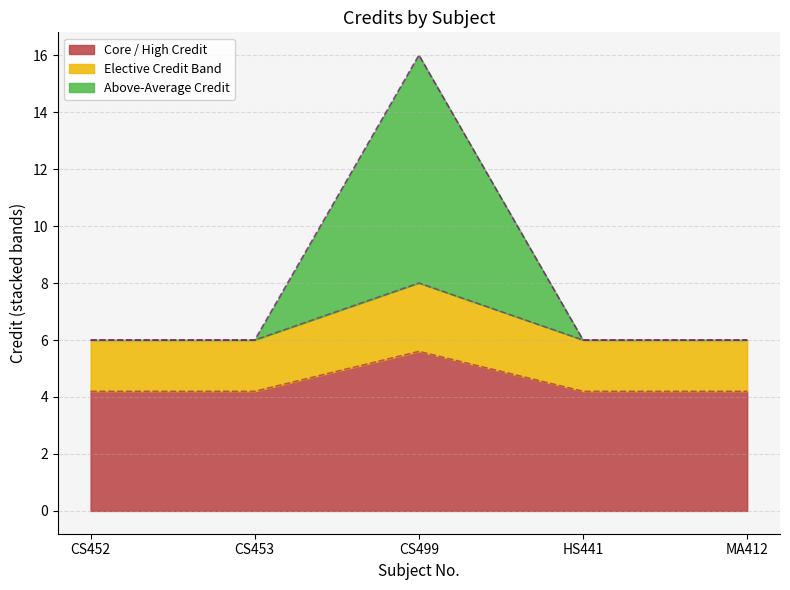

True or false: the data shows 4.0 at CS499.

False